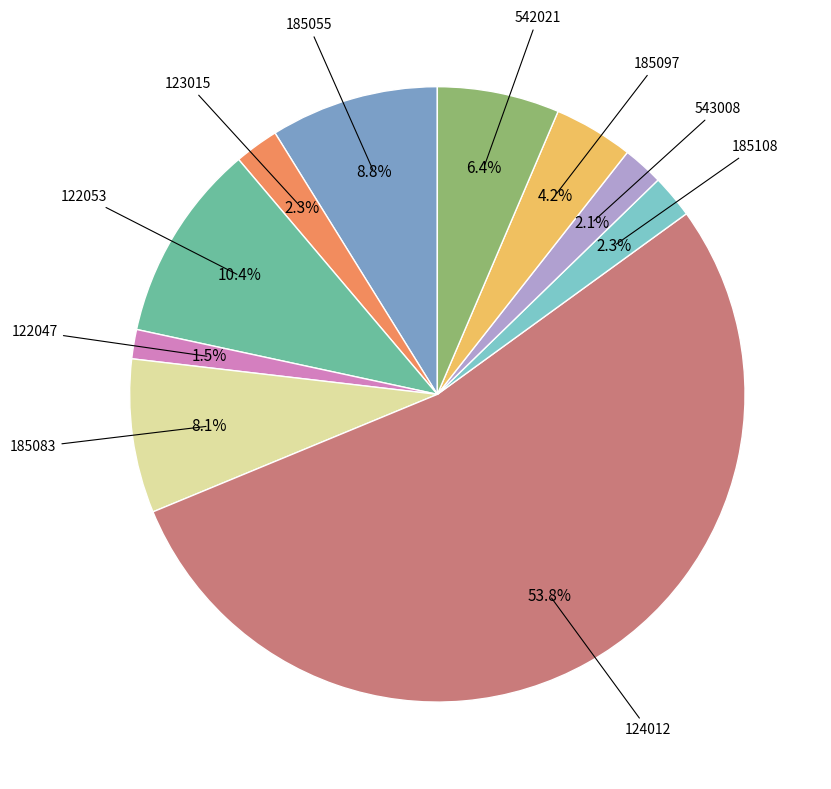

What is the total percentage of 543008 and 185083?

10.2%